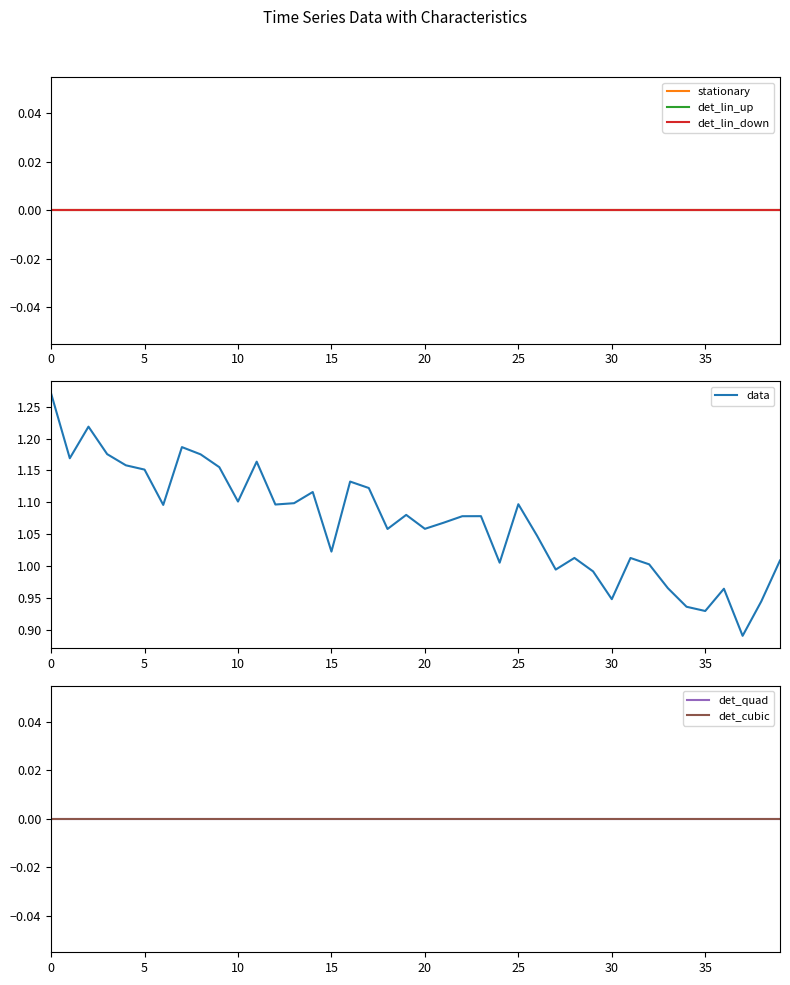

True or false: det_lin_down and det_lin_up cross at least once.

False